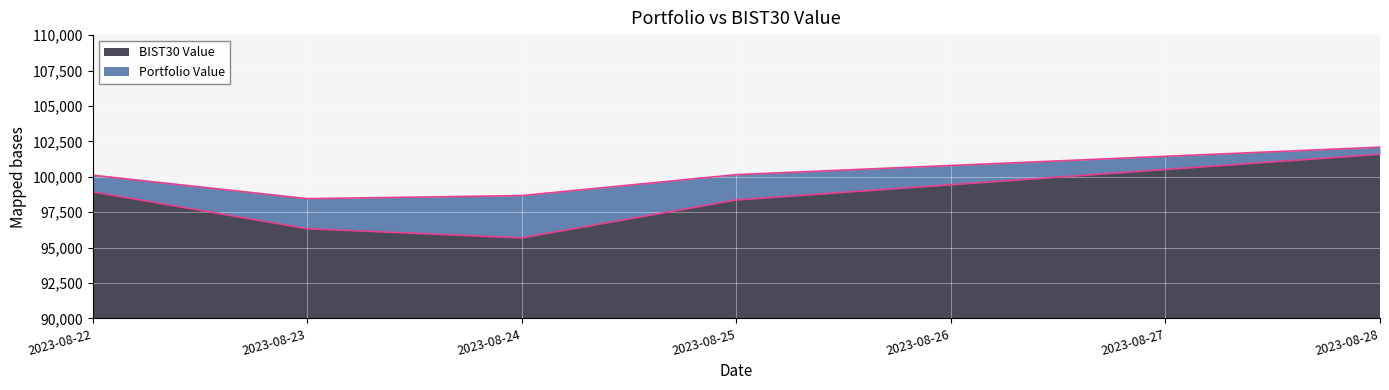

List the series in order of their overall mean, highest first.

Portfolio Value, BIST30 Value